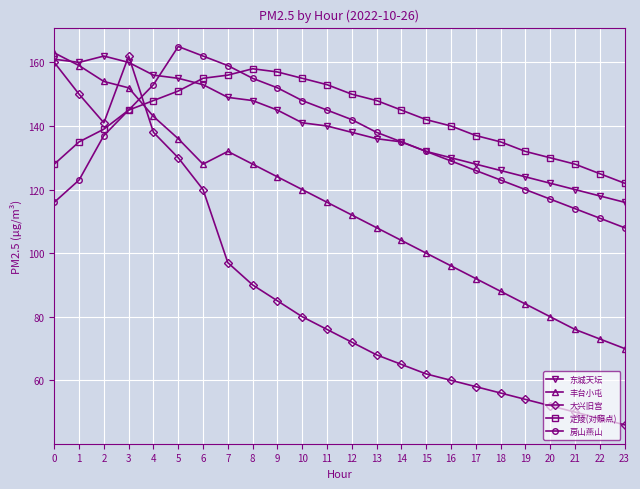

Reading left to right, transcribe all the data shown in this chart.

东城天坛: 161	160	162	160	156	155	153	149	148	145	141	140	138	136	135	132	130	128	126	124	122	120	118	116
丰台小屯: 163	159	154	152	143	136	128	132	128	124	120	116	112	108	104	100	96	92	88	84	80	76	73	70
大兴旧宫: 160	150	141	162	138	130	120	97	90	85	80	76	72	68	65	62	60	58	56	54	52	50	48	46
定陵(对照点): 128	135	139	145	148	151	155	156	158	157	155	153	150	148	145	142	140	137	135	132	130	128	125	122
房山燕山: 116	123	137	145	153	165	162	159	155	152	148	145	142	138	135	132	129	126	123	120	117	114	111	108